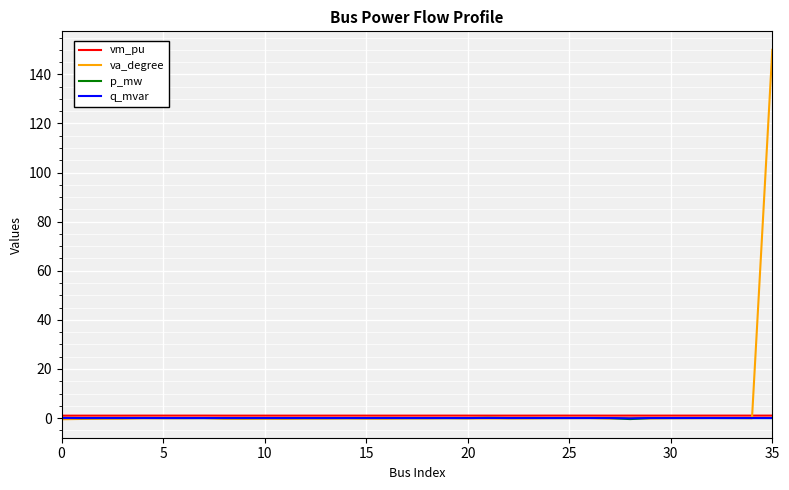

Which series has the widest spread of values?

va_degree